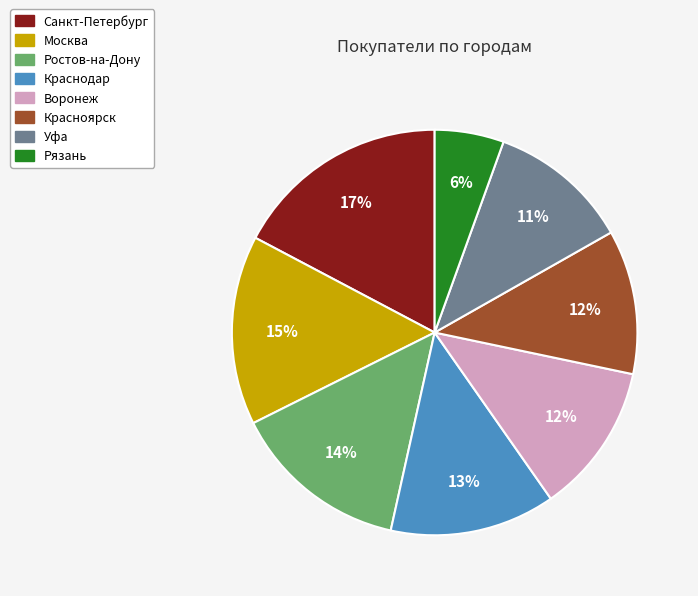

To the nearest percent, what is the combined percentage of Санкт-Петербург and Москва?

32%